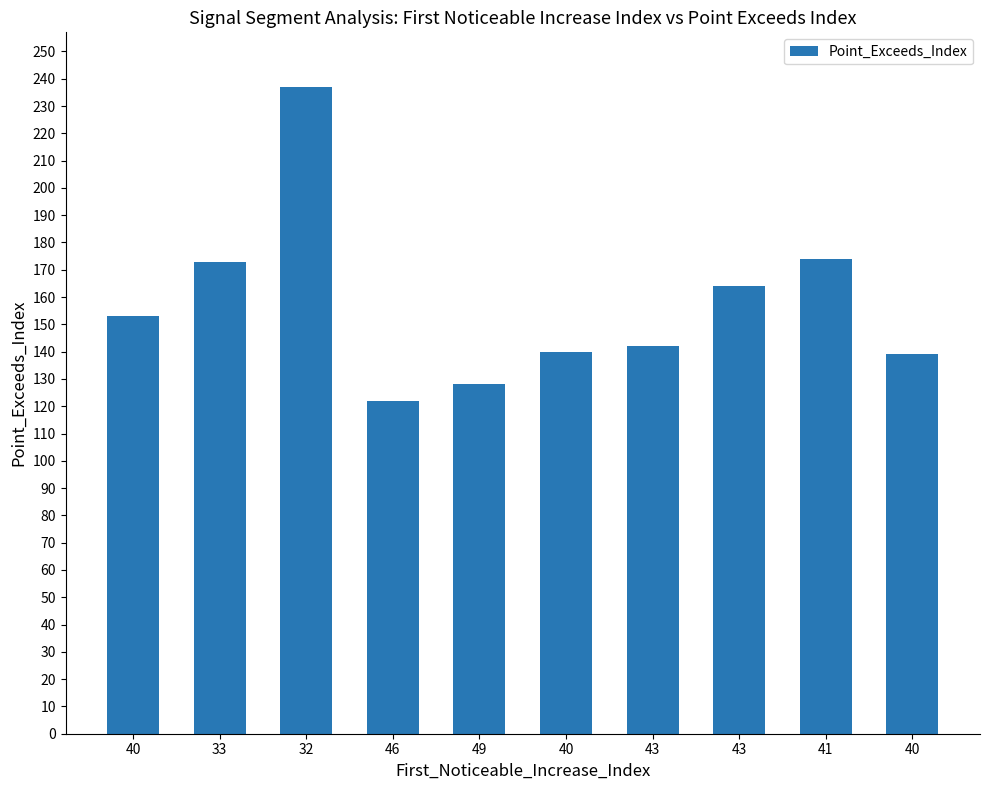

How many categories are shown in the chart?

10